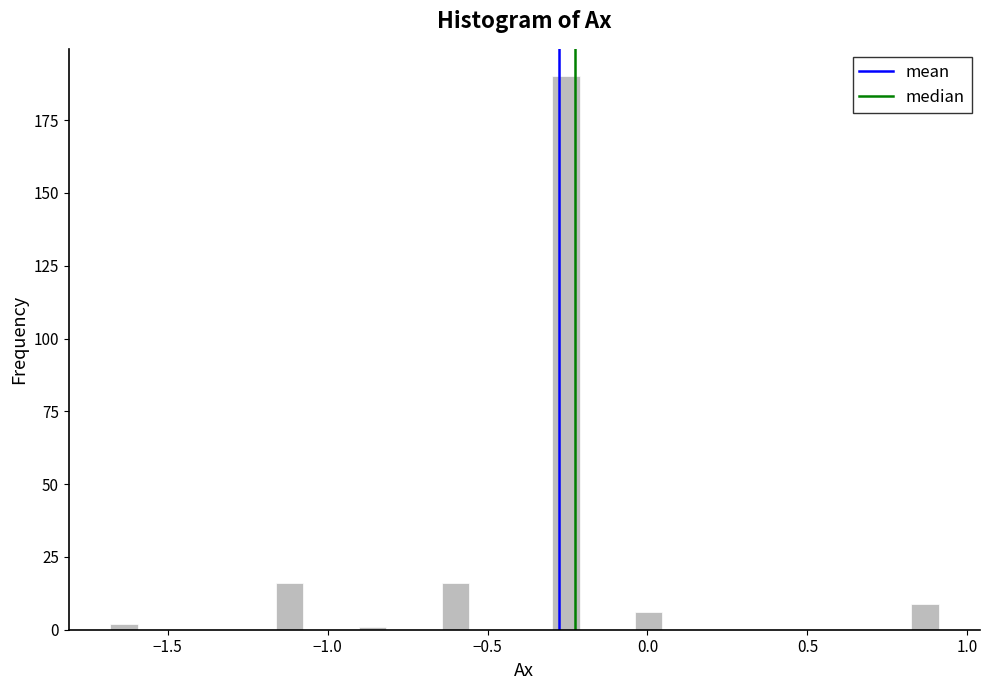

Read against the x-axis, roughly where is the centre of the tallest bar?

-0.25